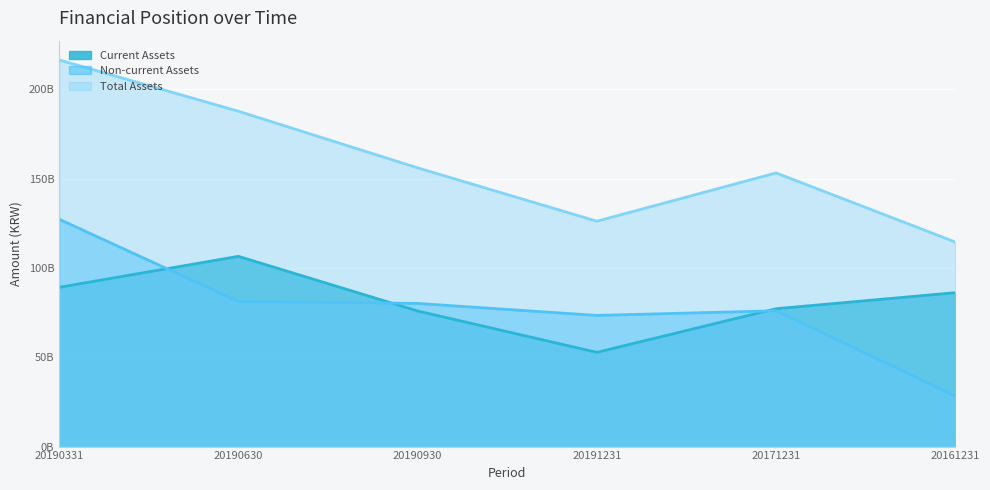

What is the minimum value shown in the chart?

28342441203